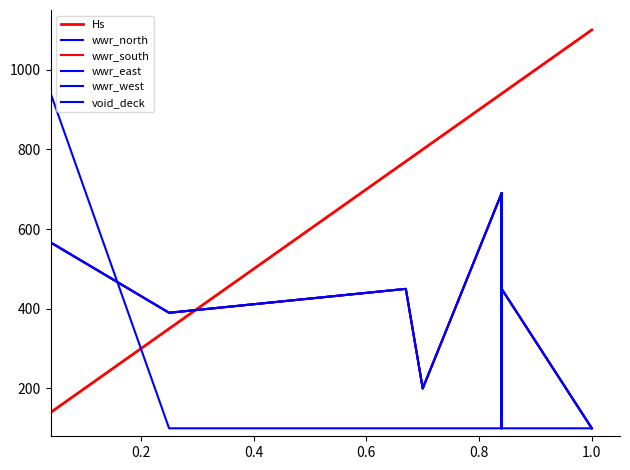

Where is wwr_west nearest to the value 395?

0.4